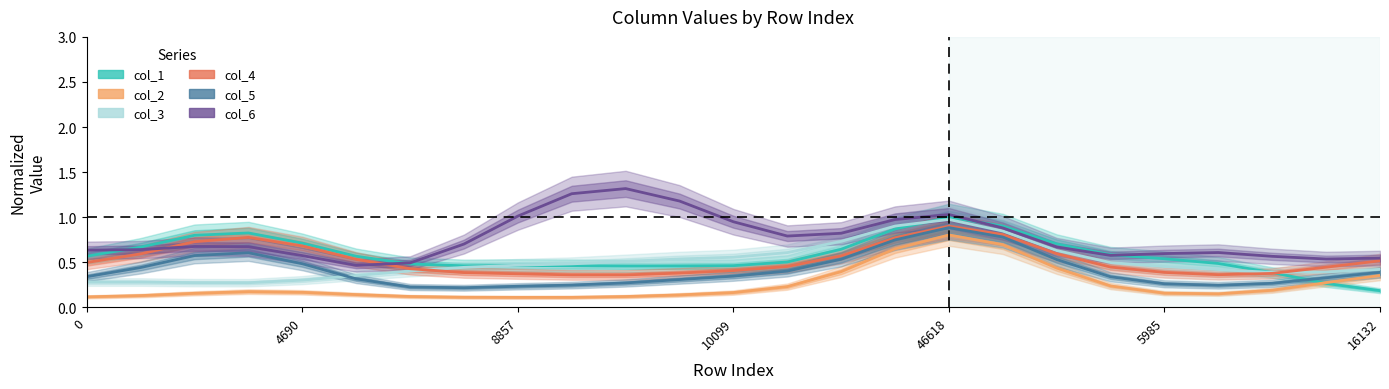

Is the value of col_5 at 16 greater than the value of col_1 at 23?

Yes